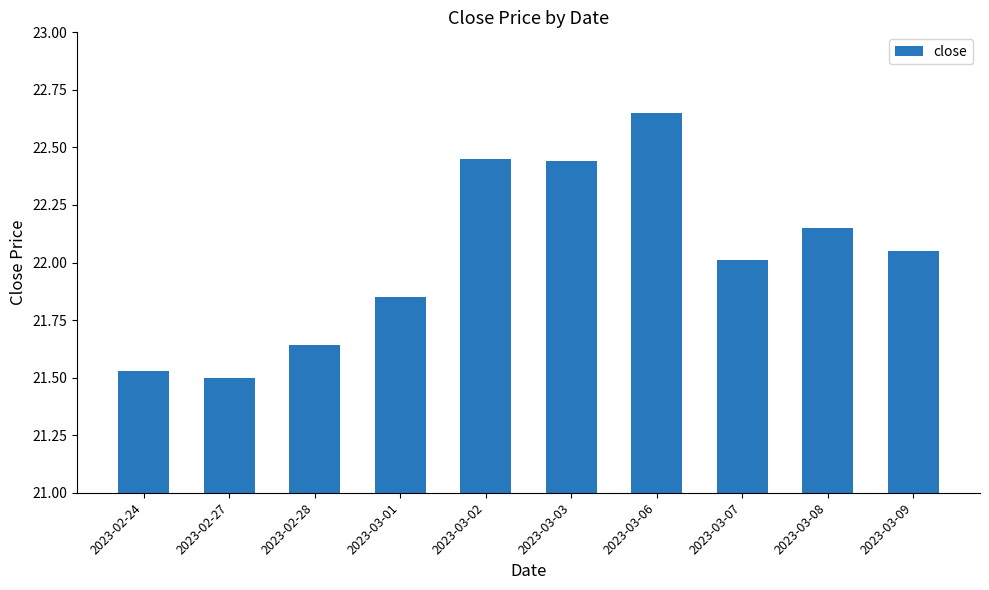

How many series are shown in this chart?

1